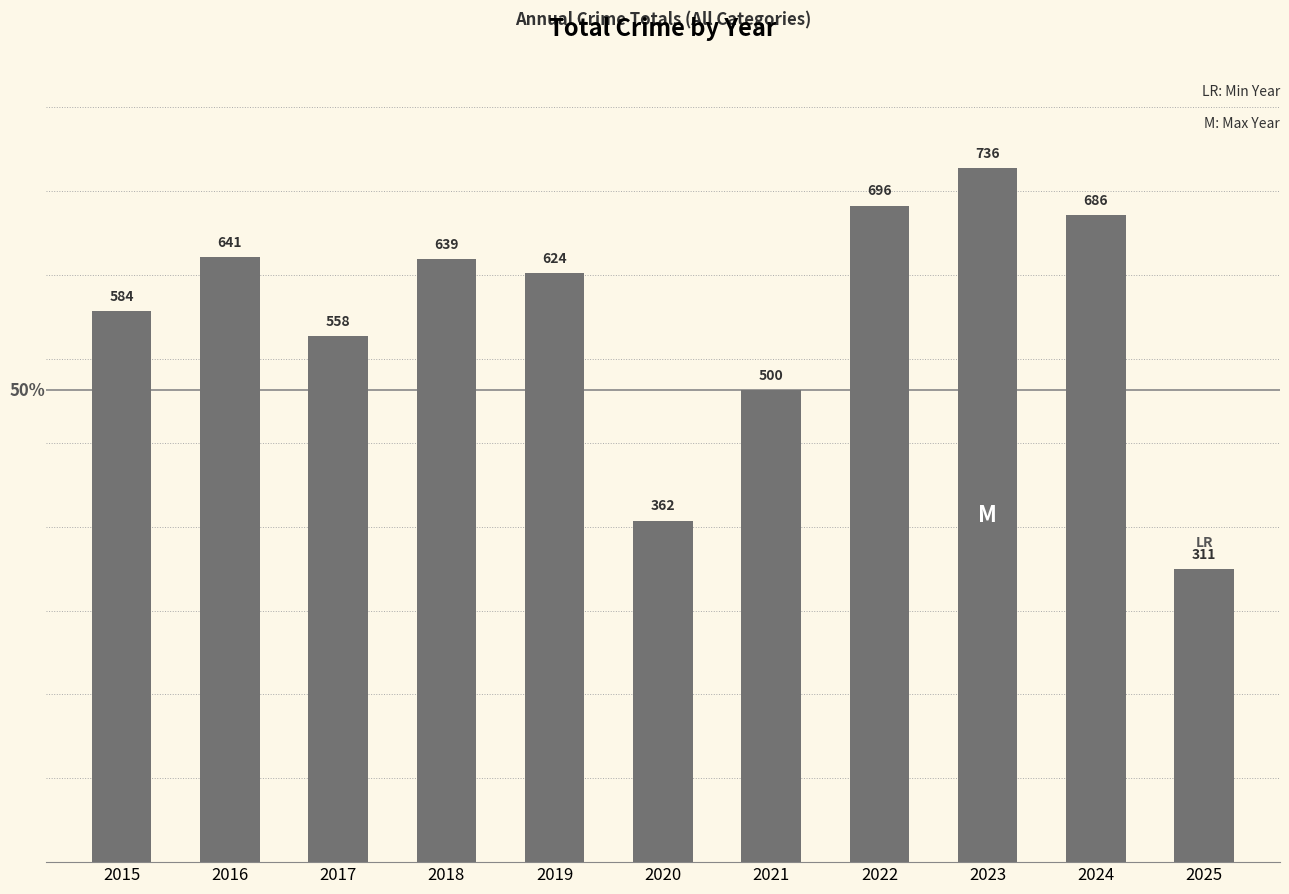

What is the difference between the maximum and minimum values?

425